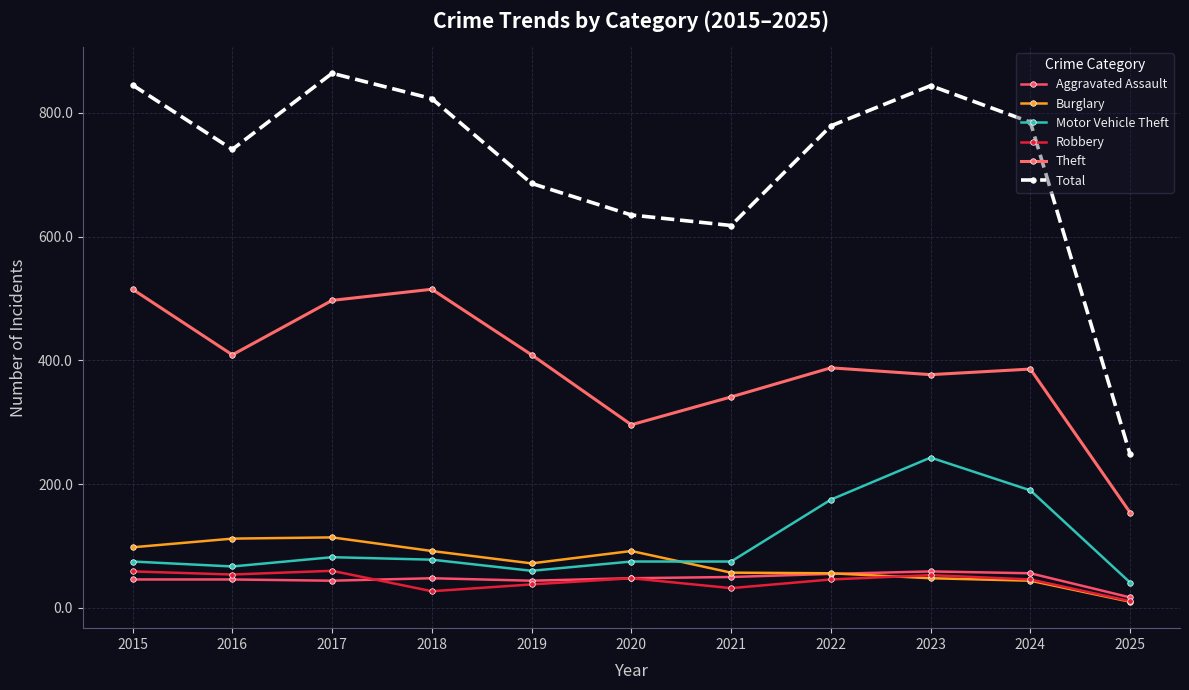

Is this an area chart (filled region under the line)?

No